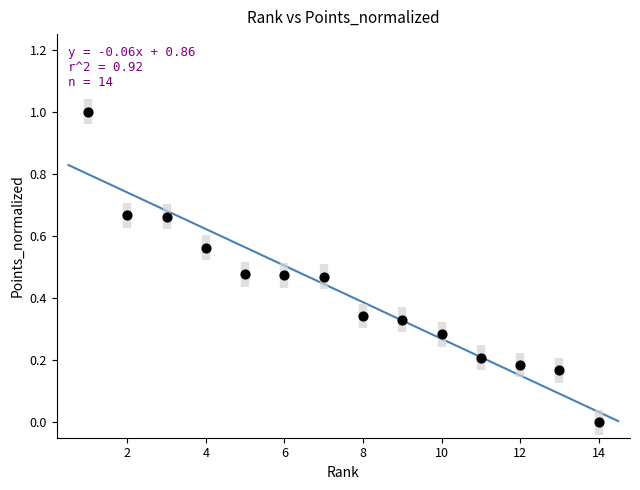

What is the range of X values (max minus min)?

13.0